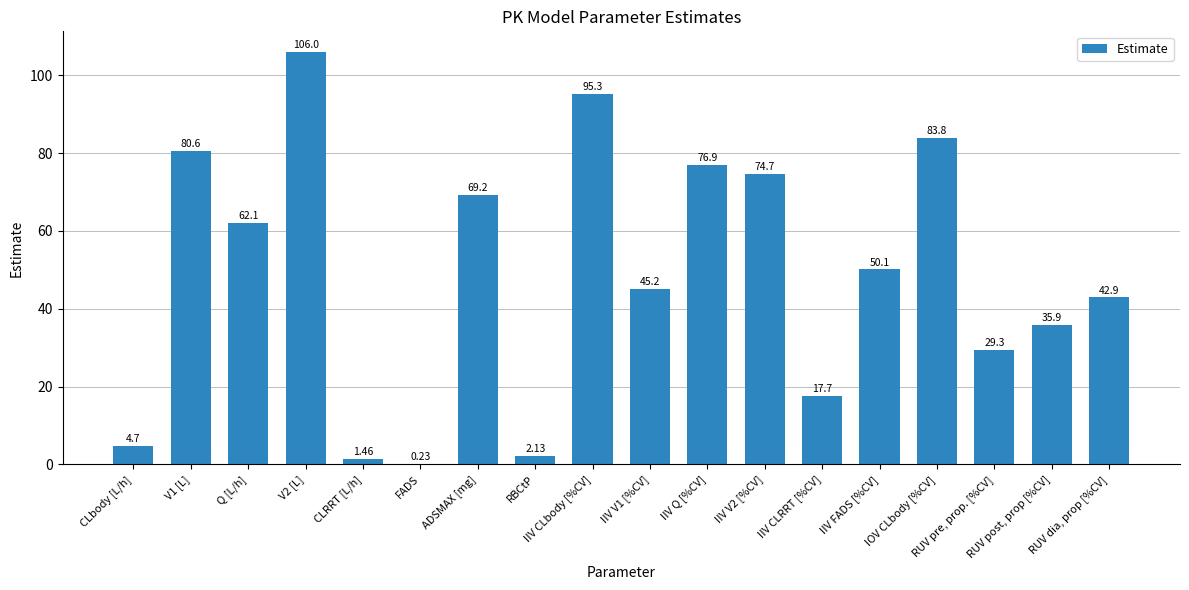

What is the sum of all values?

878.2